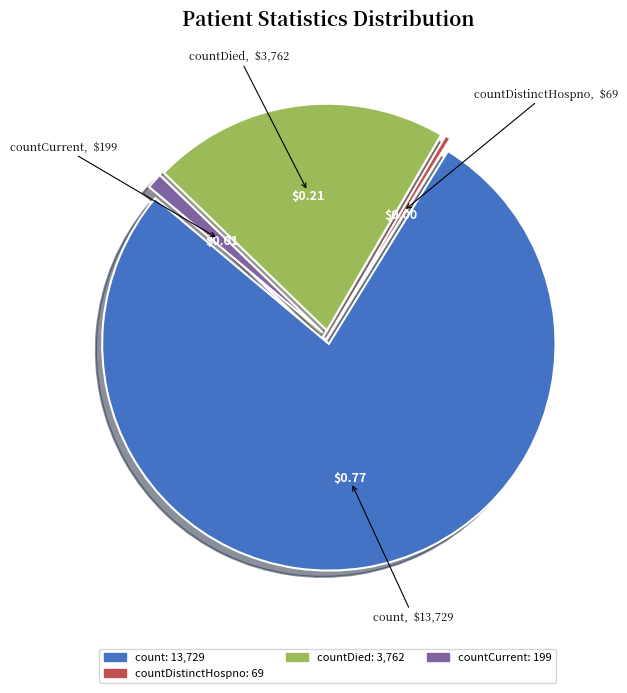

Does any single category account for the majority?

Yes